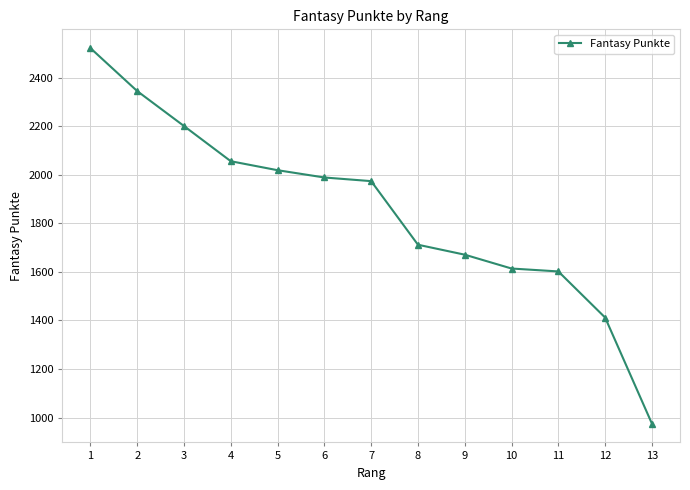

At which label is the value closest to 1748?

8